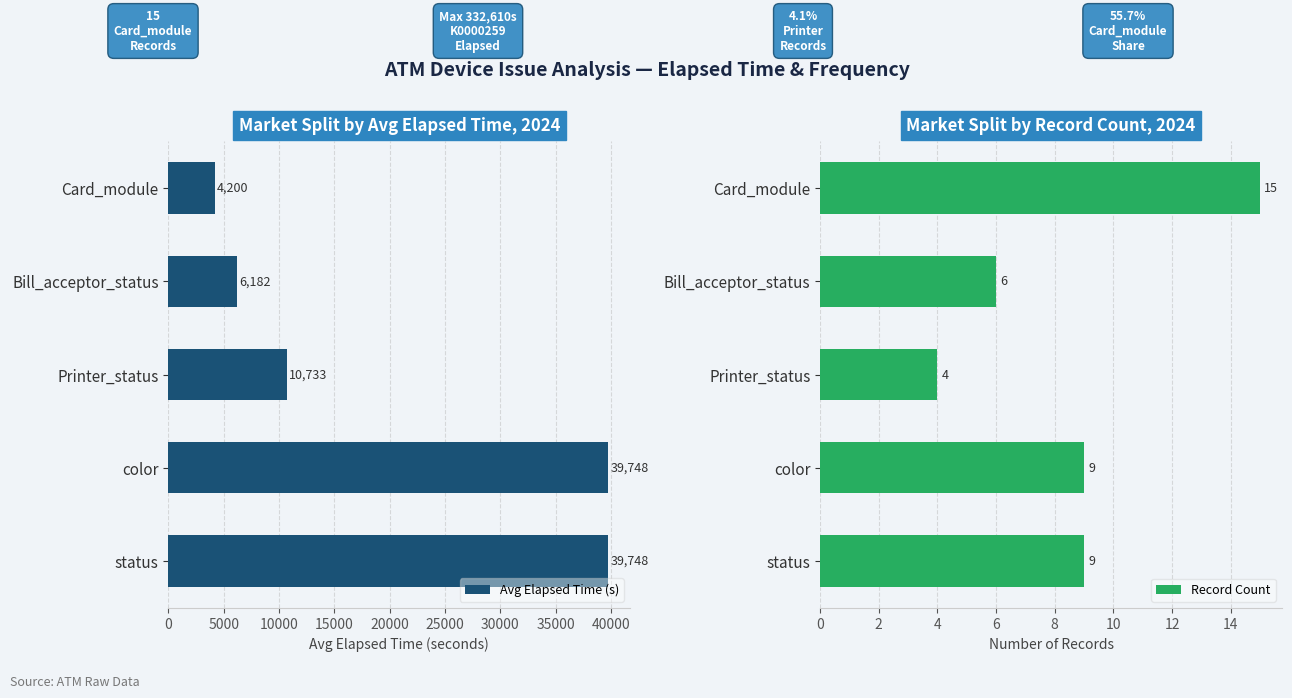

The value of Avg Elapsed Time (s) at Card_module is 4200. True or false?

True